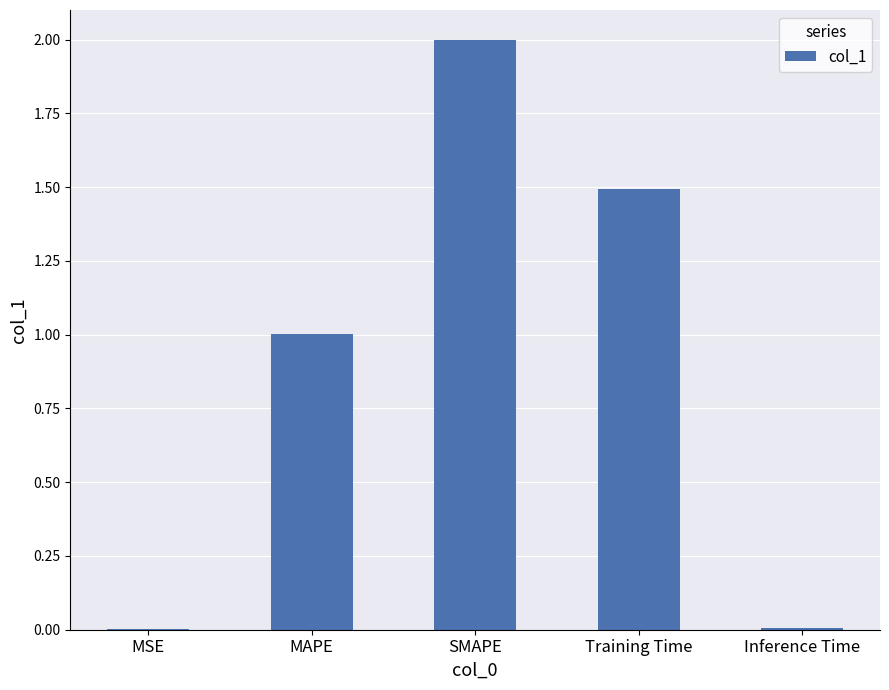

What is the maximum value shown in the chart?

2.0